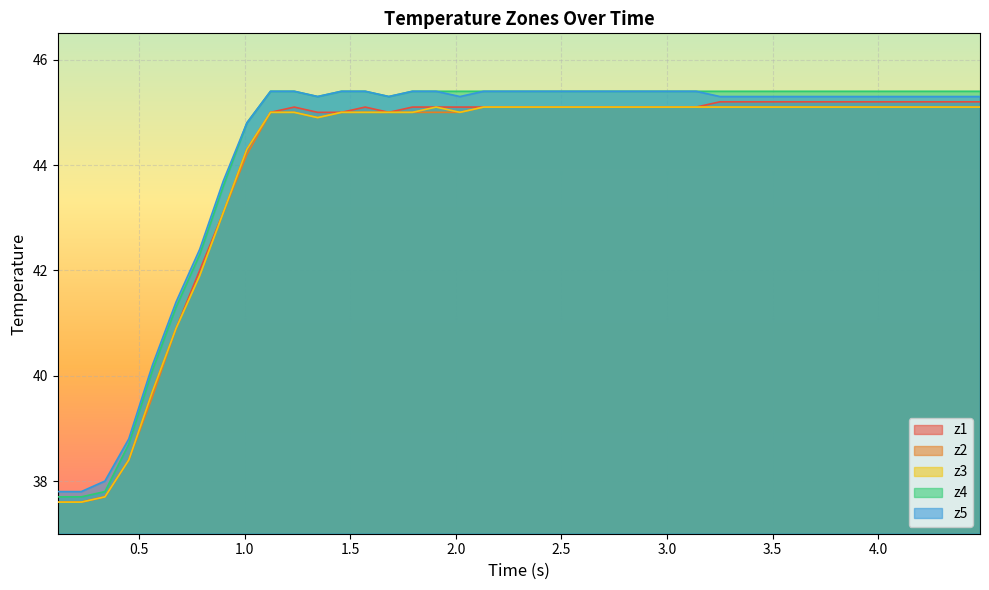

Which series has the largest range (max minus min)?

z4